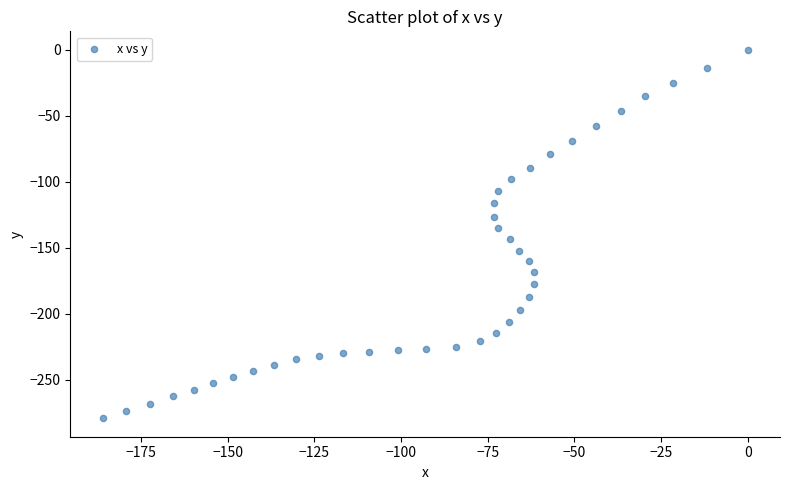

What is the range of X values (max minus min)?

186.1